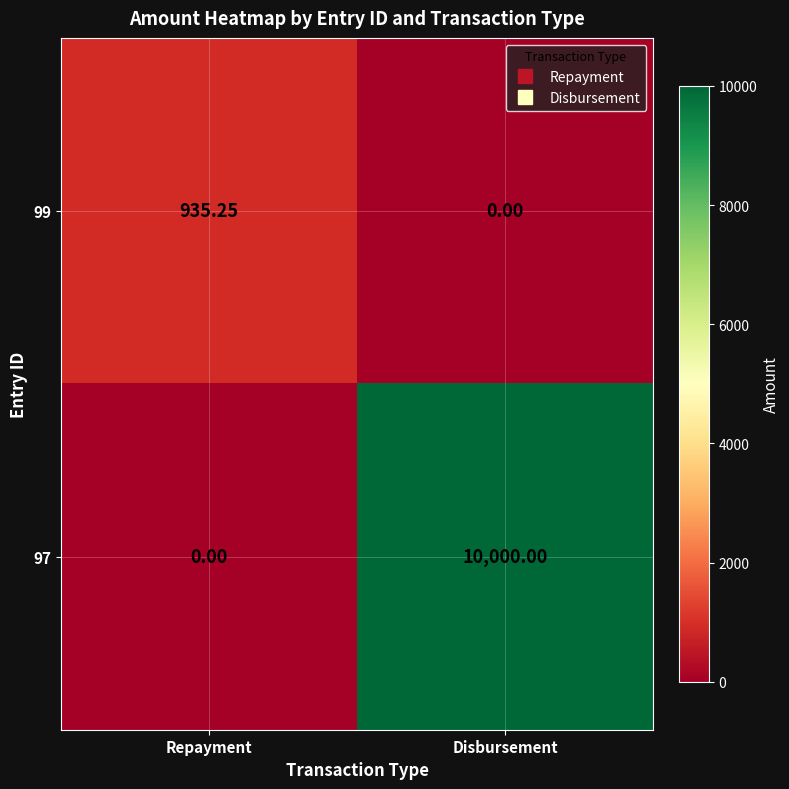

At which category is the sum across all series the highest?

Disbursement